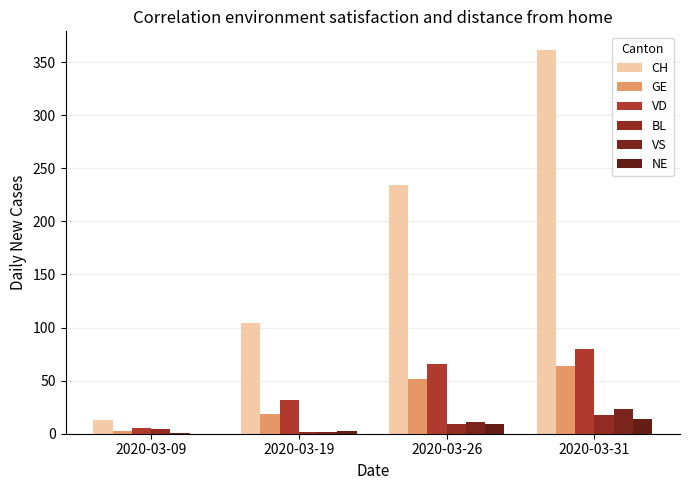

Which category has the lowest value in the VD series?

2020-03-09